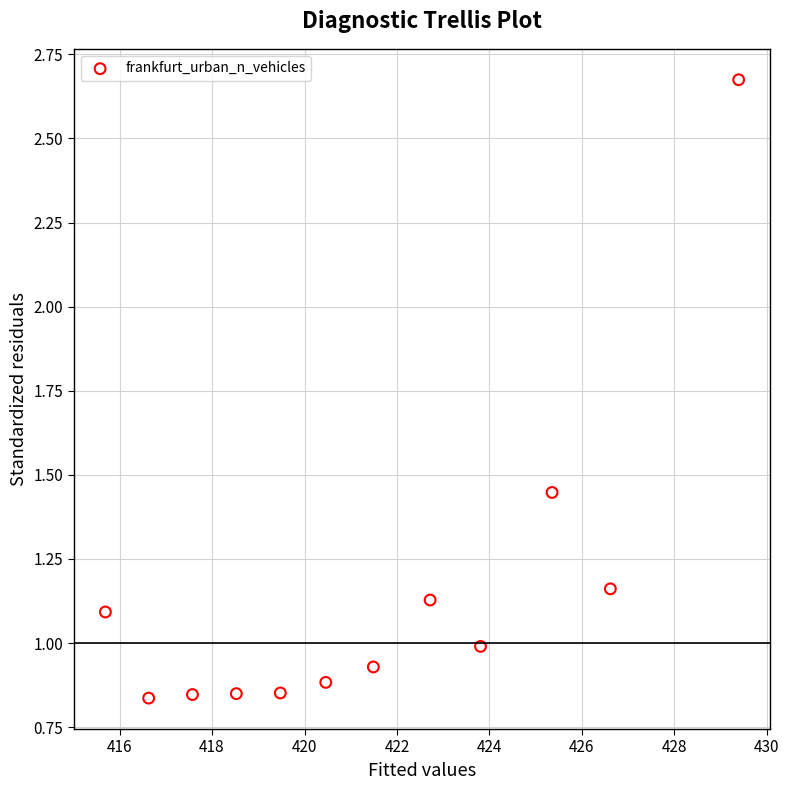

What is the range of X values (max minus min)?

13.7